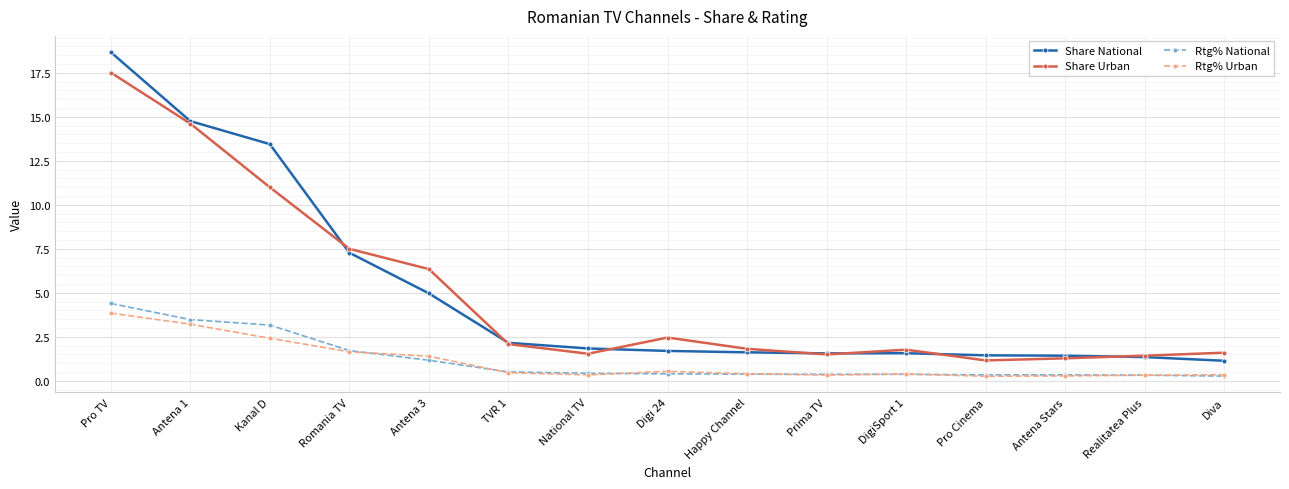

True or false: Share National and Rtg% Urban cross at least once.

False